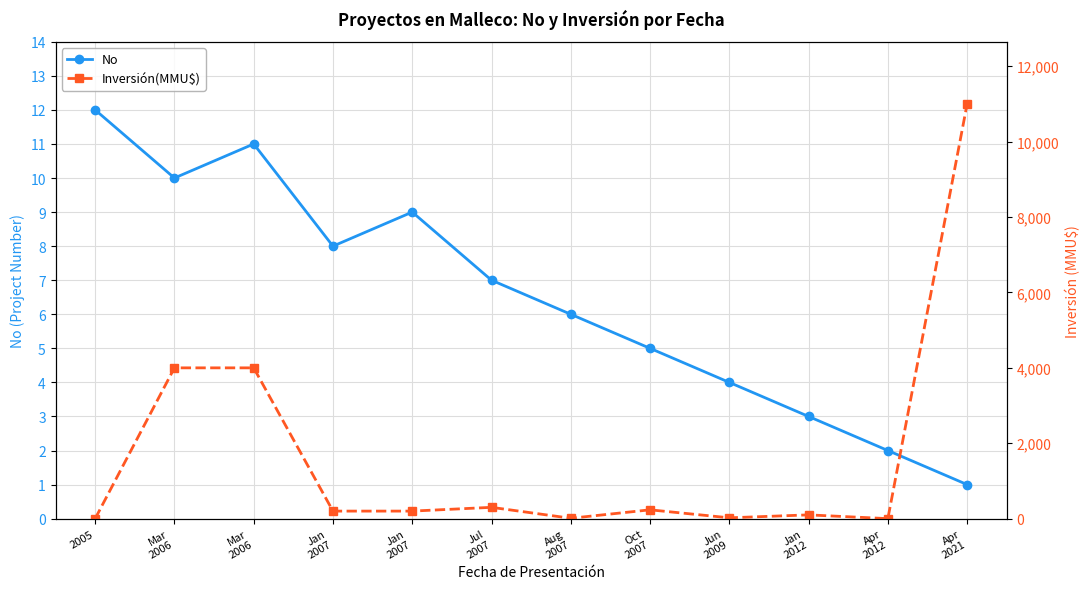

What is the value of the Inversión(MMU$) point at the 5th from the left?

200